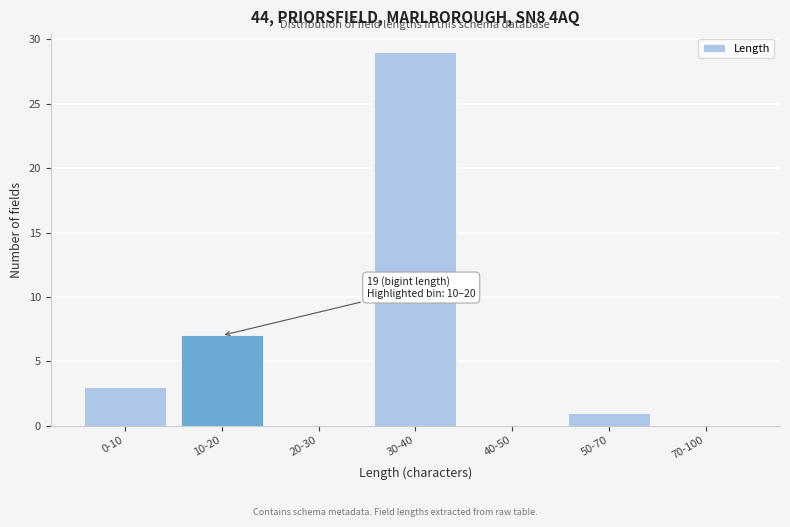

Reading right to left, what are all the values shown in this chart?

70-100=0	50-70=1	40-50=0	30-40=29	20-30=0	10-20=7	0-10=3